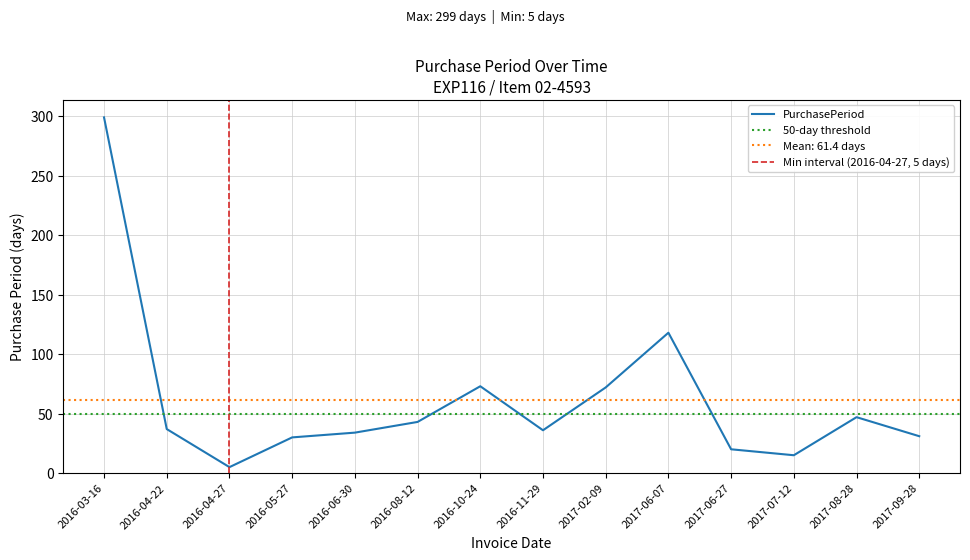

At which category does the data reach its first local valley?

2016-04-27